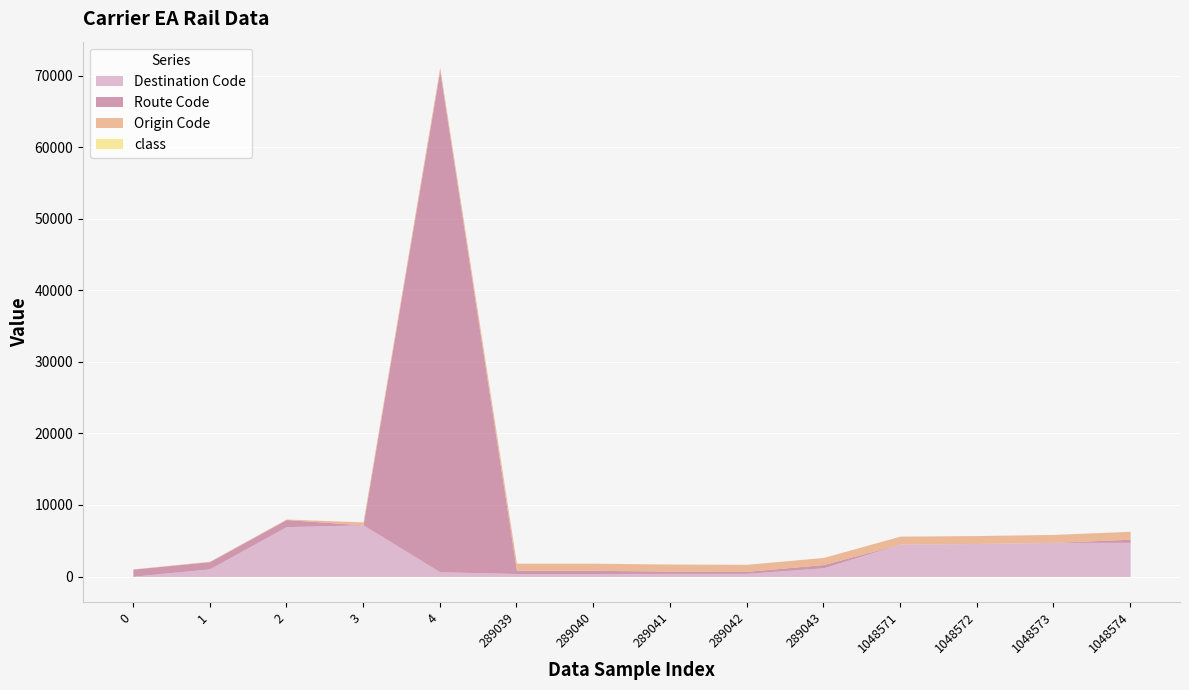

What is the value of the Route Code point at the 14th from the left?

439